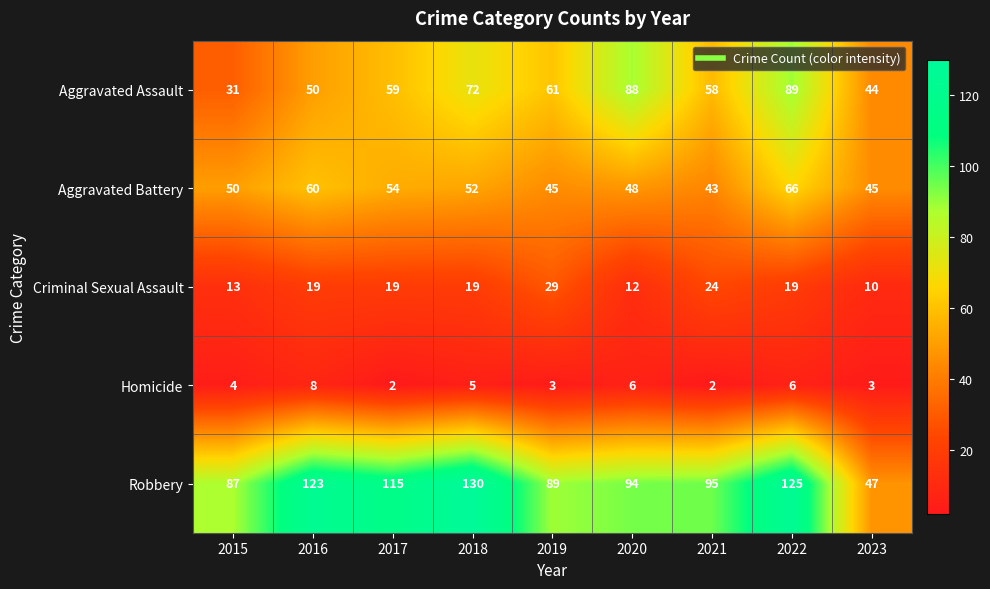

Count the number of data series in this chart.

5